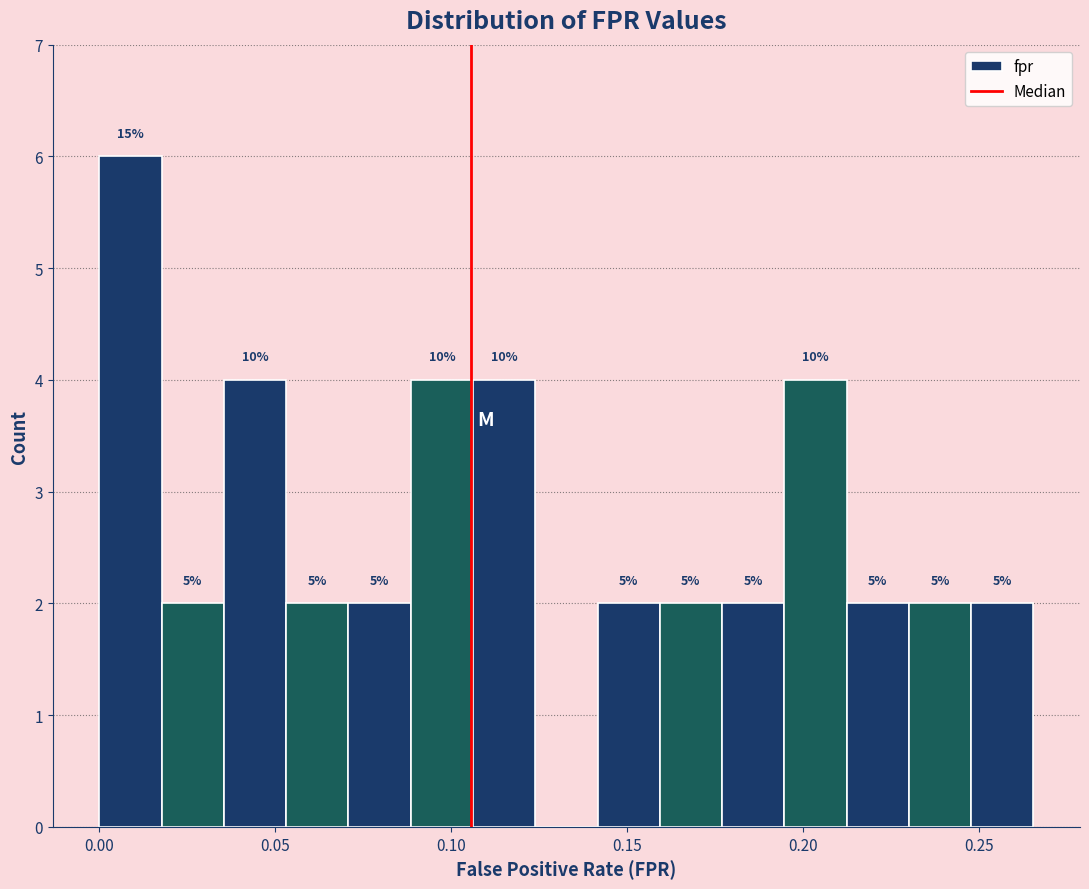

Read against the x-axis, roughly where is the centre of the tallest bar?

0.010